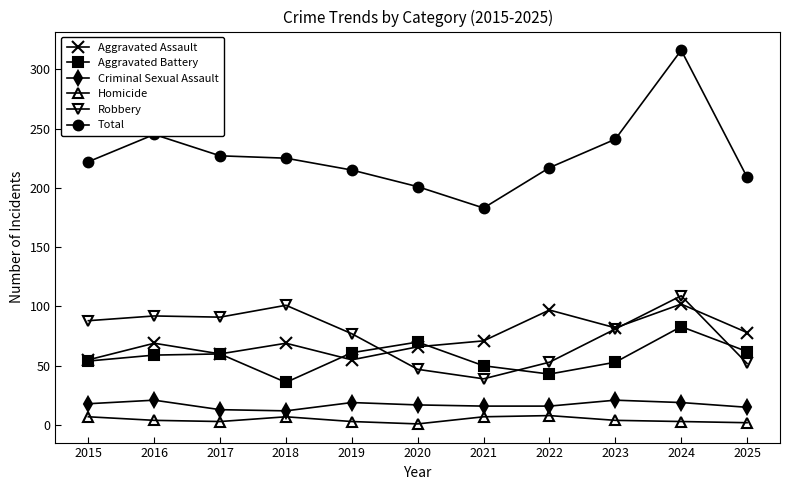

True or false: Robbery and Criminal Sexual Assault cross at least once.

False